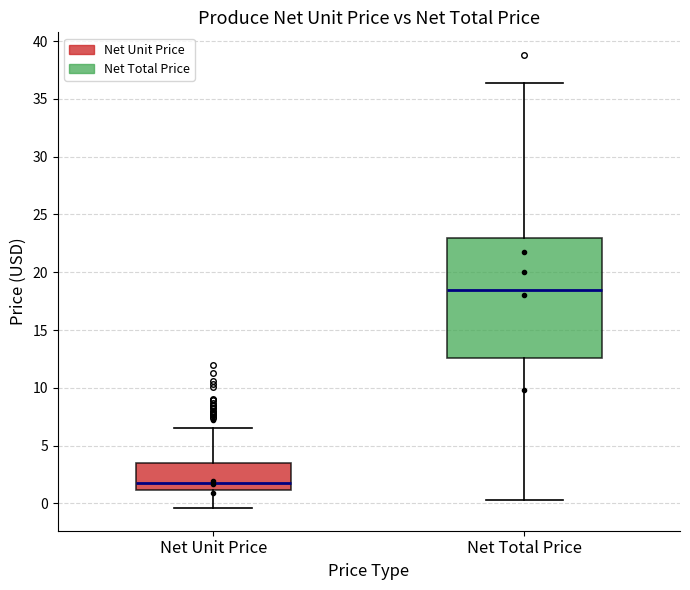

Reading left to right, read every box against the y-axis: the position of its median line, the range the box covers, and the ends of its whiskers. The values are not printed on the chart, so give them approximately, as read against the axis.

Net Unit Price: median 2.0, box 1.0 to 3.5, whiskers -0.5 to 6.5
Net Total Price: median 18.5, box 12.5 to 23.0, whiskers 0.5 to 36.5